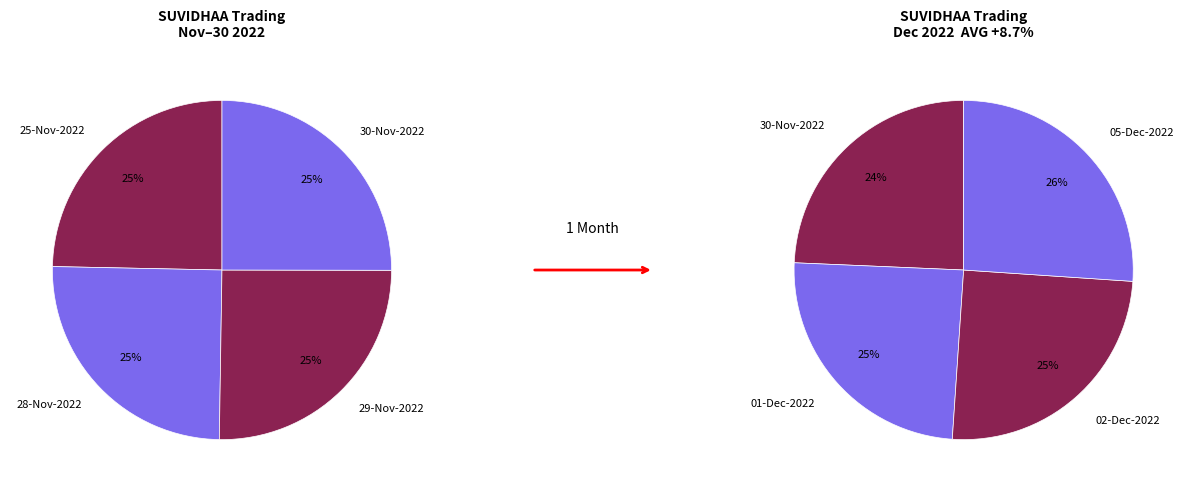

Which category has the biggest portion of the pie?

05-Dec-2022